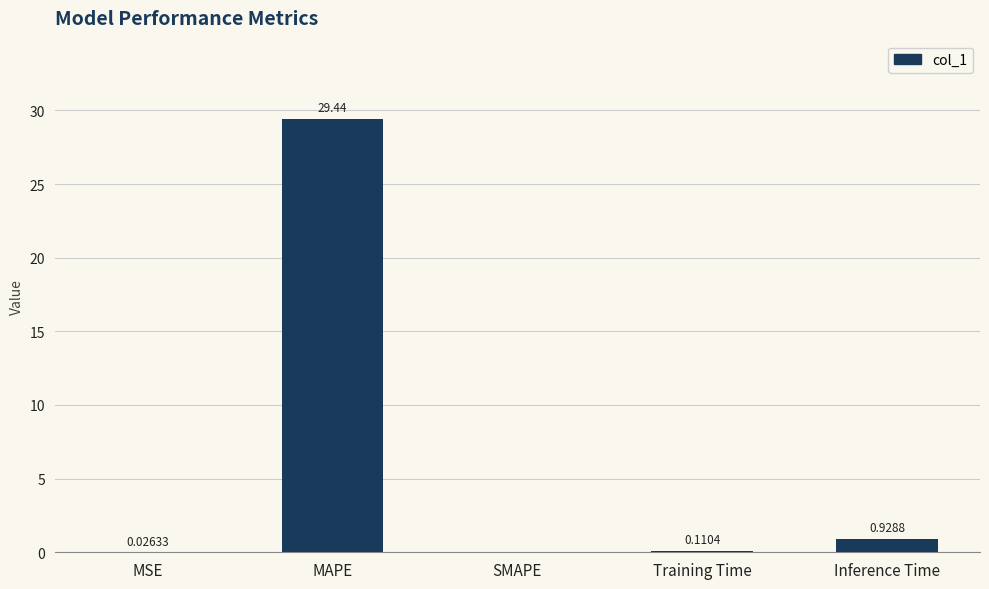

Which label corresponds to the largest value in the chart?

MAPE